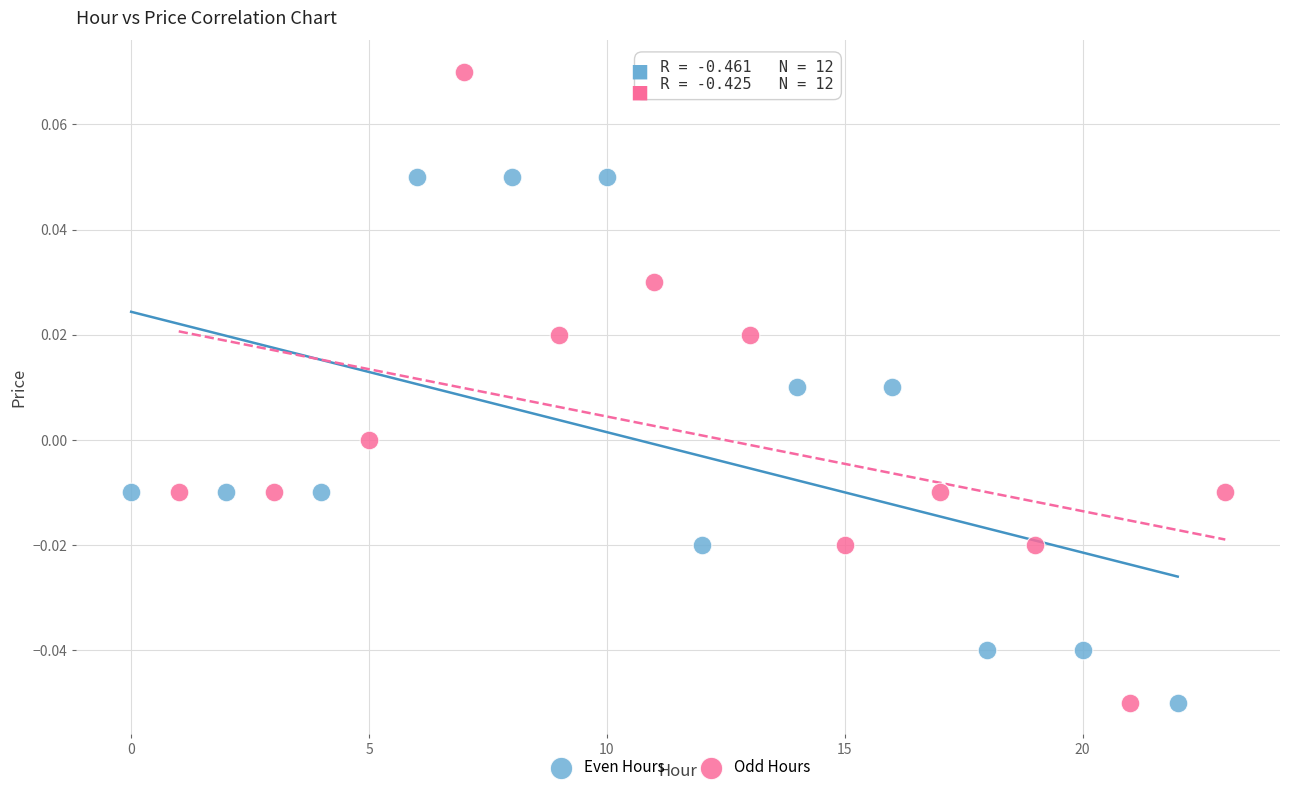

Which series reaches the maximum Y coordinate?

Odd Hours